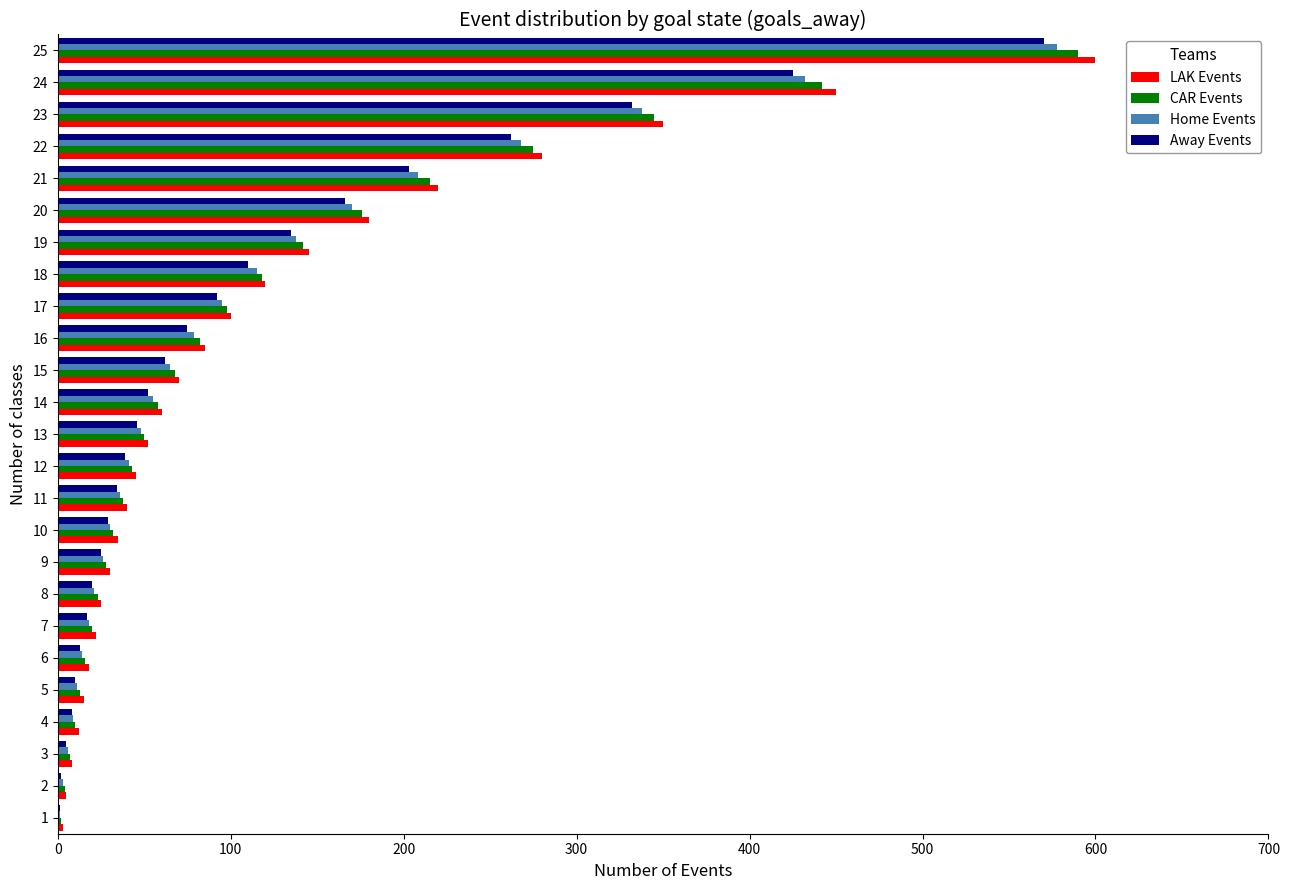

What are all the series names shown in the legend?

LAK Events, CAR Events, Home Events, Away Events